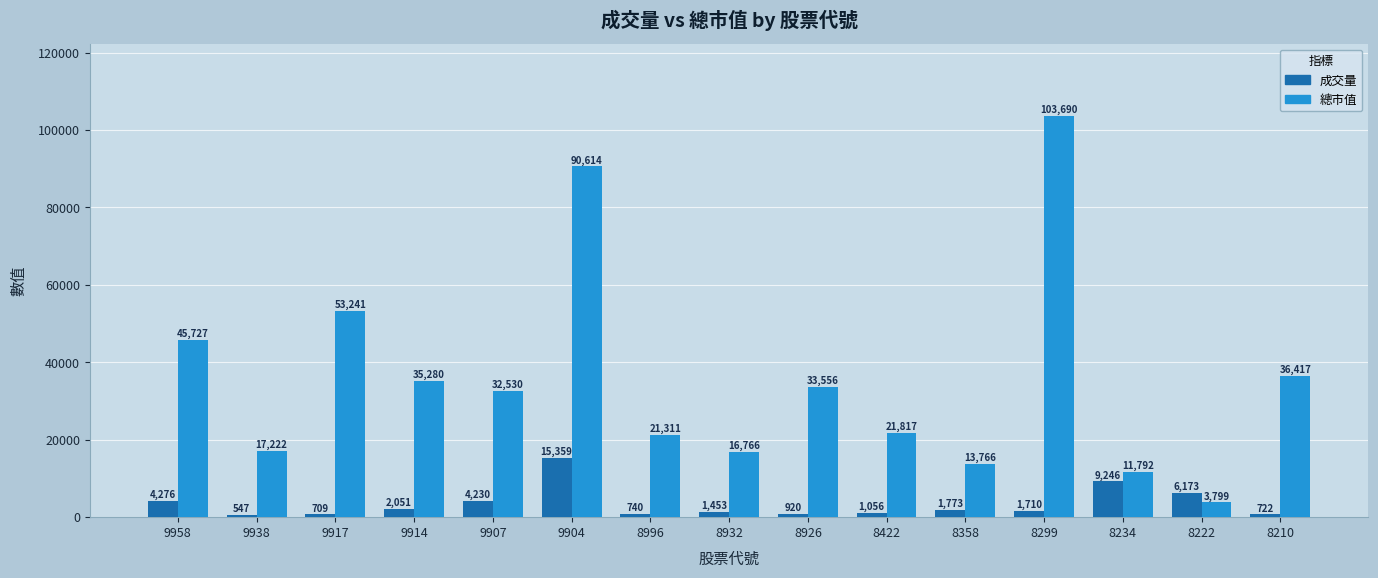

Reading right to left, list all the values displayed in this chart.

成交量: 722	6173	9246	1710	1773	1056	920	1453	740	15359	4230	2051	709	547	4276
總市值: 36417	3799	11792	103690	13766	21817	33556	16766	21311	90614	32530	35280	53241	17222	45727